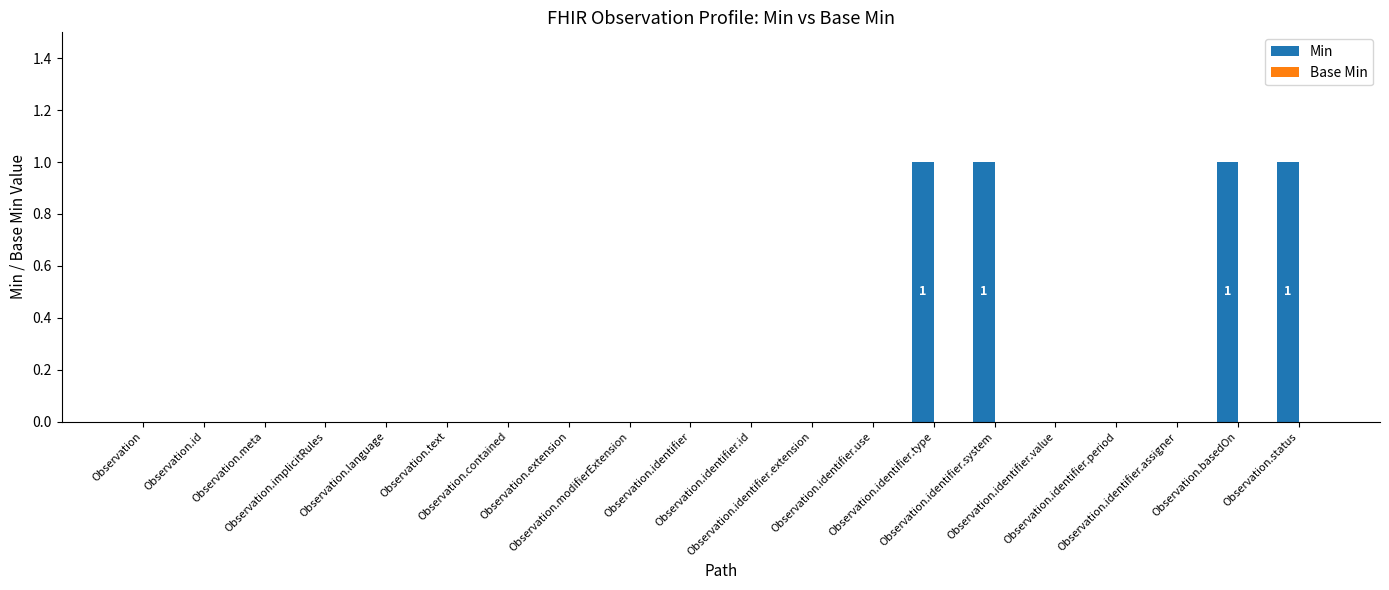

What is the sum of all values?

4